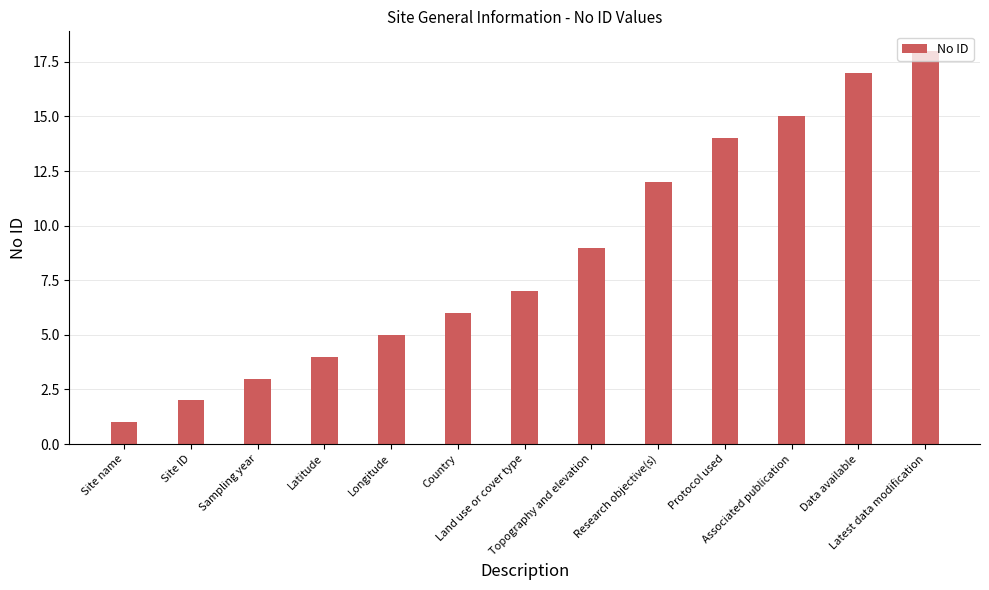

What is the value of the 12th bar from the left?

17